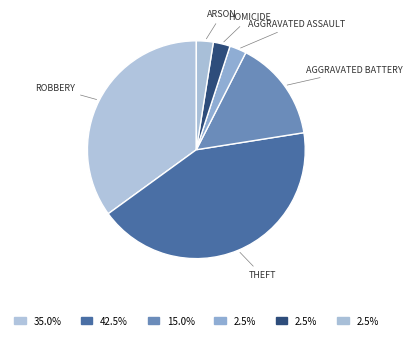

Count the number of slices in the pie.

6